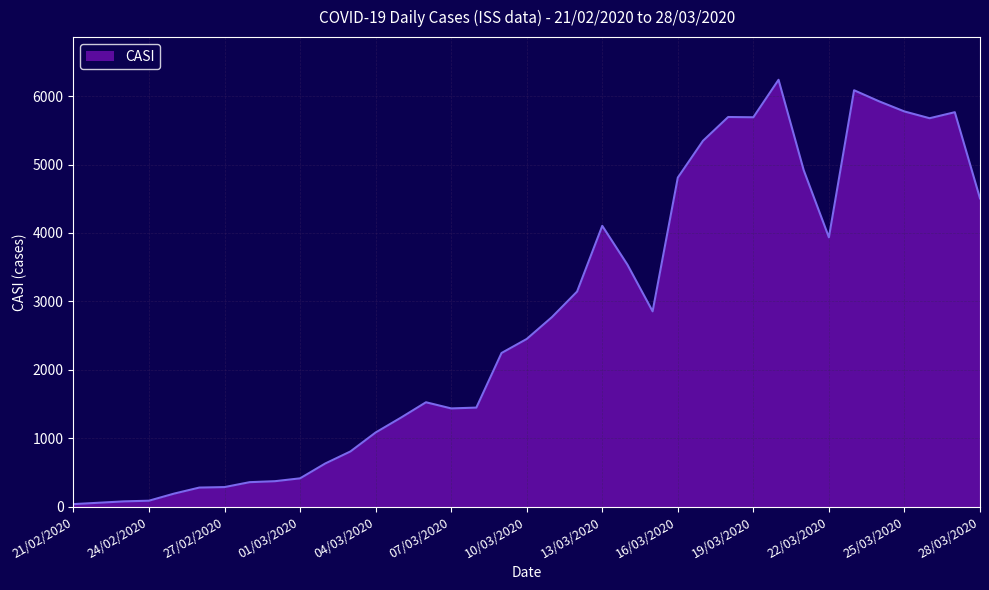

What is the maximum value shown in the chart?

6239